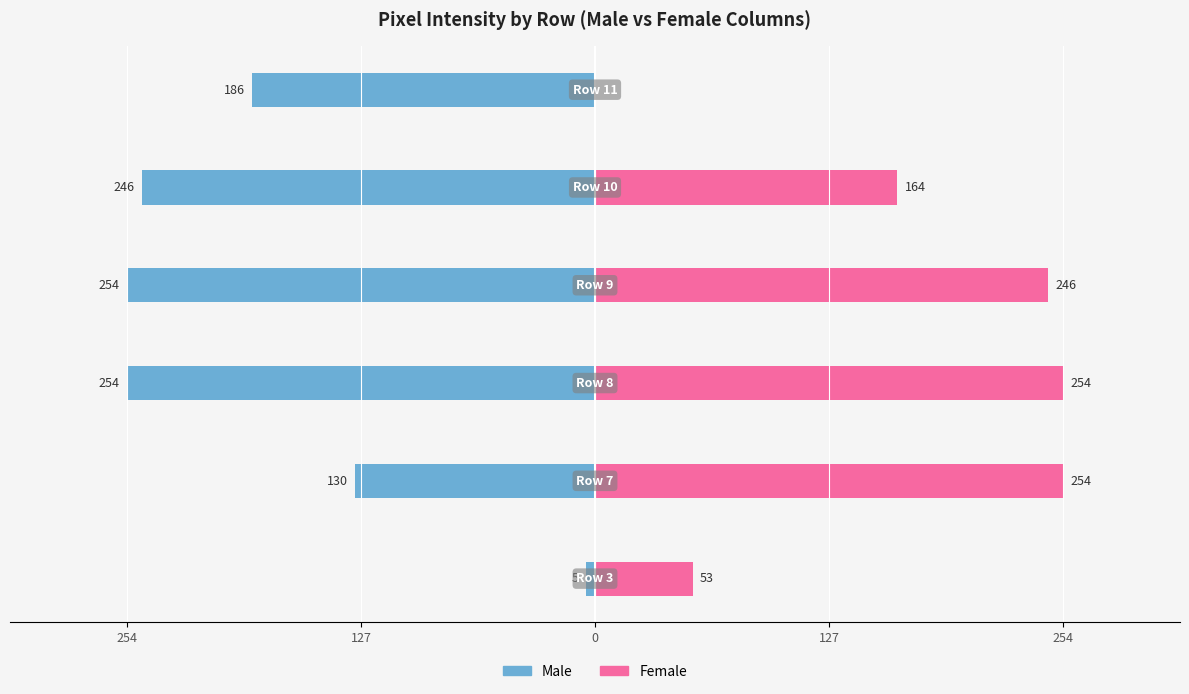

What is the maximum value shown in the chart?

254